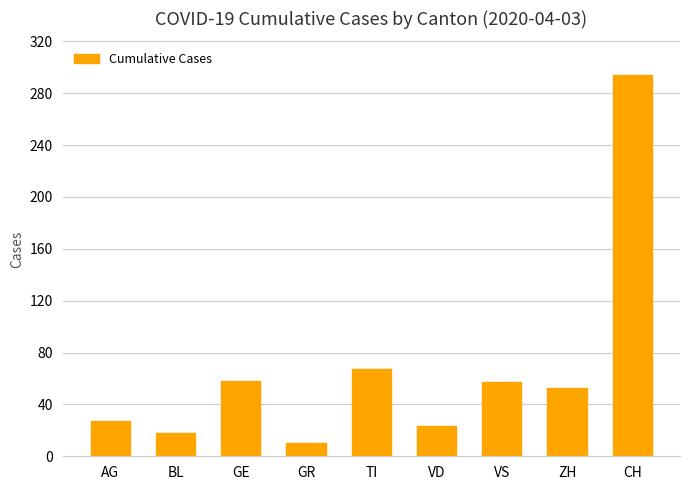

What is the ratio of the value at CH to the value at AG?

10.9